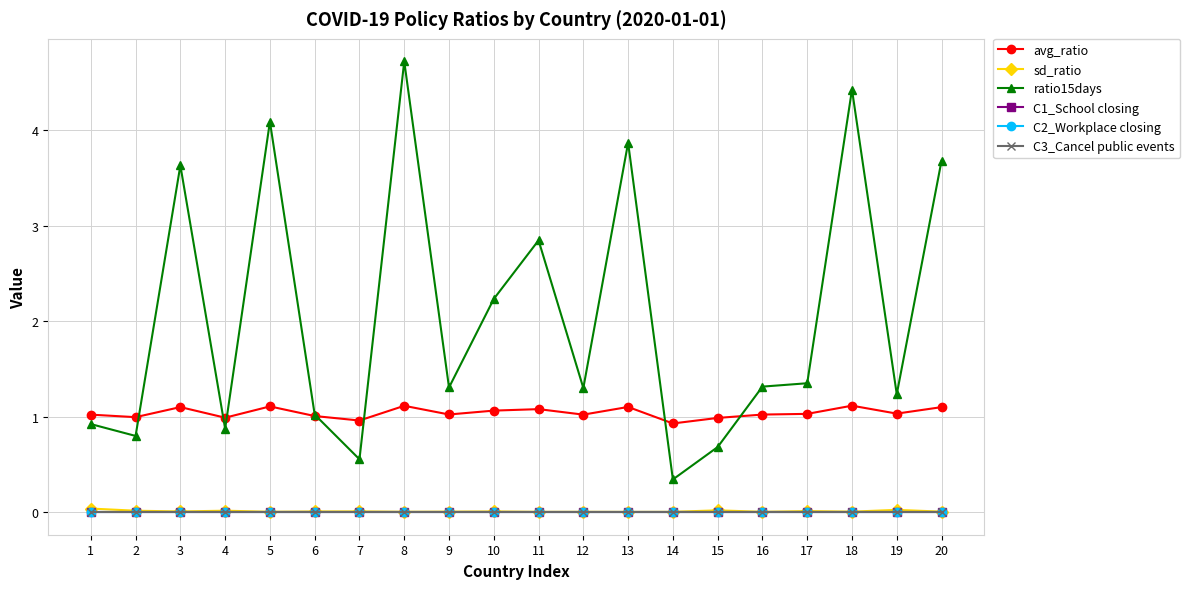

At which category does ratio15days reach its first local peak?

3